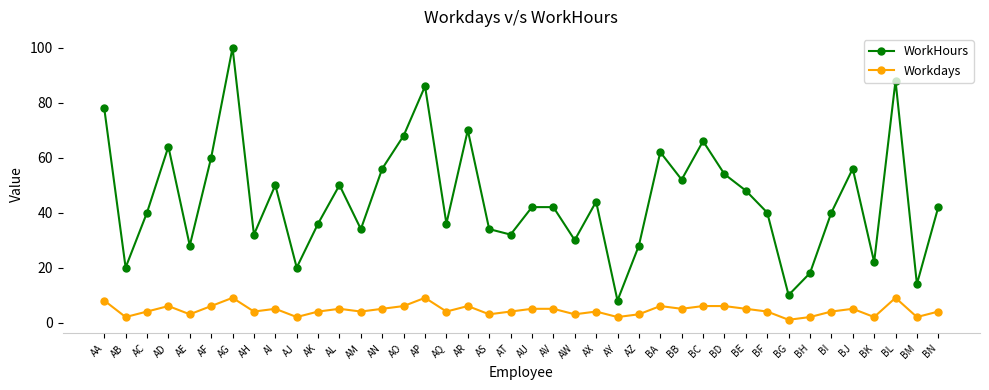

Where does the Workdays series first go above 4?

AA